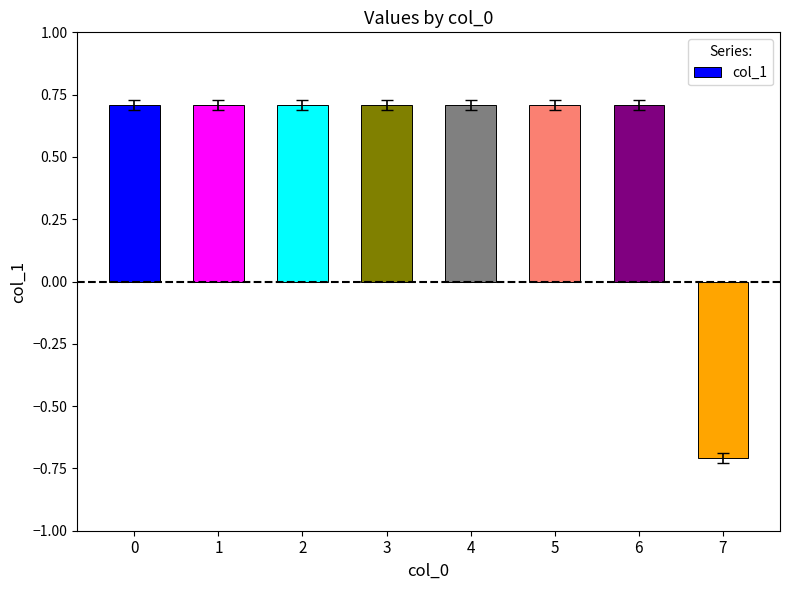

The value at 1 is 0.3. True or false?

False